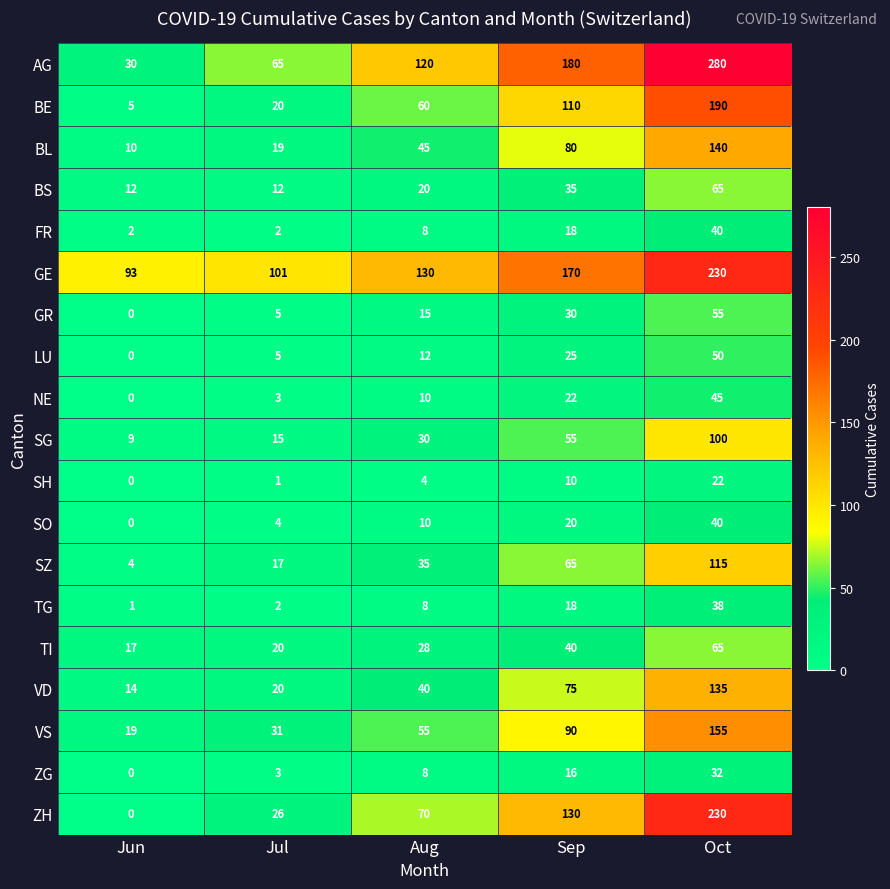

Which category has the lowest value across all series?

Jun